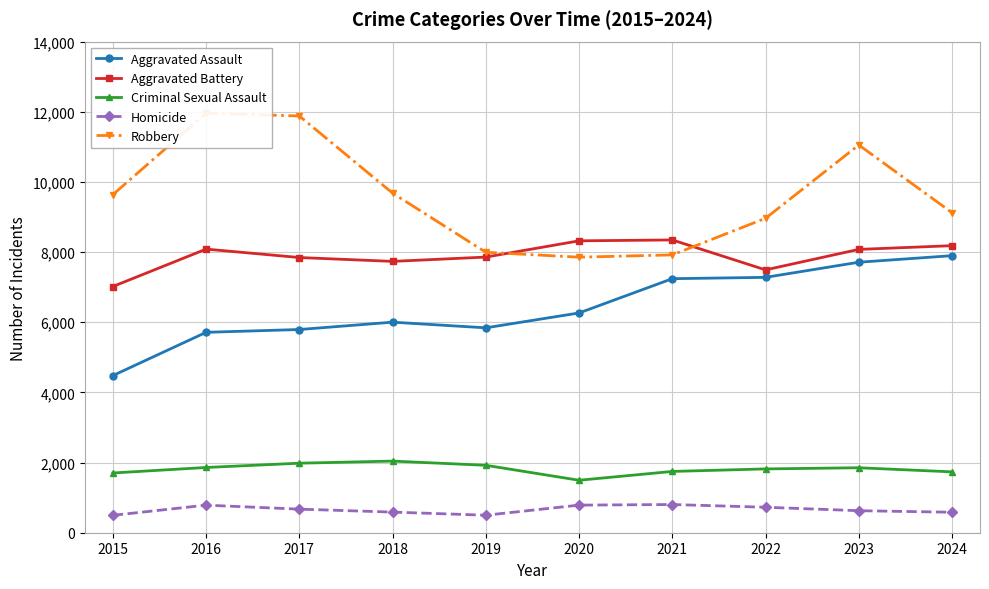

What is the difference between the maximum and minimum values in the Aggravated Battery series?

1327